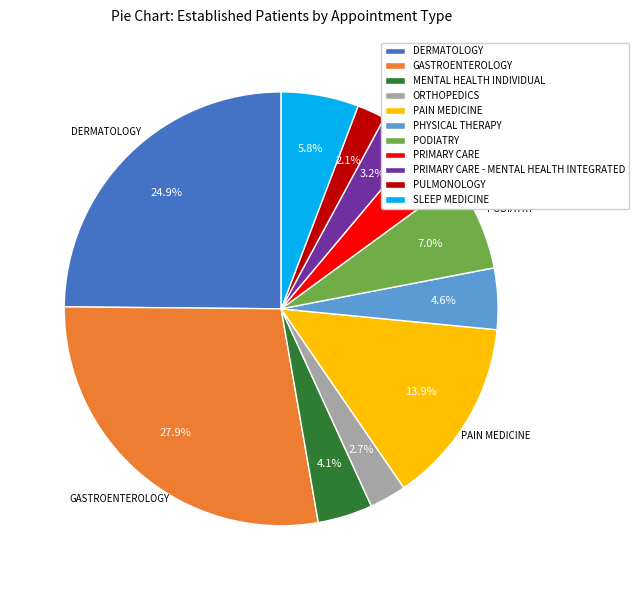

True or false: DERMATOLOGY accounts for 25% of the total.

True